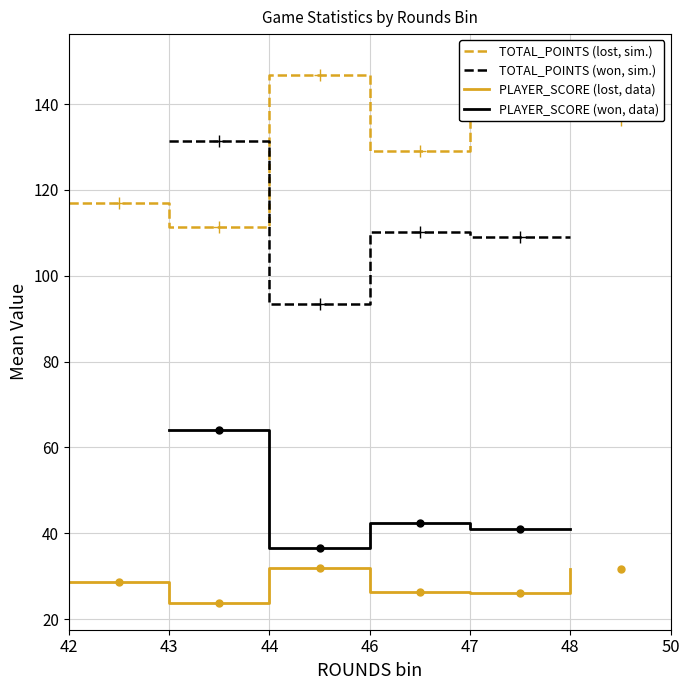

Which series has the widest spread of values?

TOTAL_POINTS (lost, sim.)